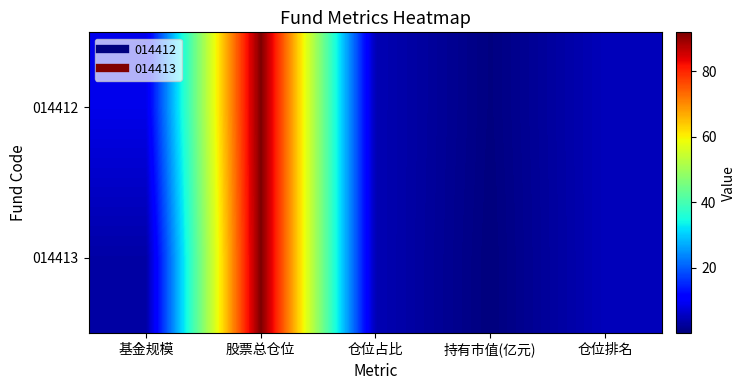

Which category has the highest value across all series?

股票总仓位